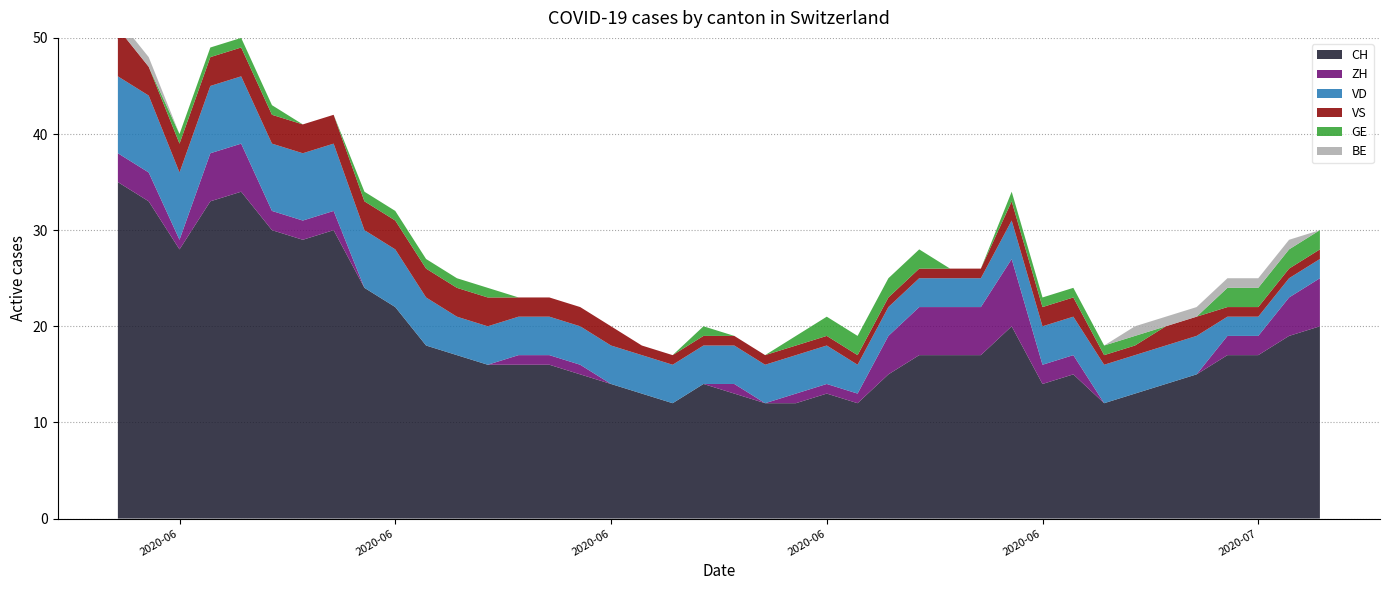

Reading left to right, extract all data points from this chart.

CH: 2020-05-31=35	2020-06-01=33	2020-06-02=28	2020-06-03=33	2020-06-04=34	2020-06-05=30	2020-06-06=29	2020-06-07=30	2020-06-08=24	2020-06-09=22	2020-06-10=18	2020-06-11=17	2020-06-12=16	2020-06-13=16	2020-06-14=16	2020-06-15=15	2020-06-16=14	2020-06-17=13	2020-06-18=12	2020-06-19=14	2020-06-20=13	2020-06-21=12	2020-06-22=12	2020-06-23=13	2020-06-24=12	2020-06-25=15	2020-06-26=17	2020-06-27=17	2020-06-28=17	2020-06-29=20	2020-06-30=14	2020-07-01=15	2020-07-02=12	2020-07-03=13	2020-07-04=14	2020-07-05=15	2020-07-06=17	2020-07-07=17	2020-07-08=19	2020-07-09=20
ZH: 2020-05-31=3	2020-06-01=3	2020-06-02=1	2020-06-03=5	2020-06-04=5	2020-06-05=2	2020-06-06=2	2020-06-07=2	2020-06-08=0	2020-06-09=0	2020-06-10=0	2020-06-11=0	2020-06-12=0	2020-06-13=1	2020-06-14=1	2020-06-15=1	2020-06-16=0	2020-06-17=0	2020-06-18=0	2020-06-19=0	2020-06-20=1	2020-06-21=0	2020-06-22=1	2020-06-23=1	2020-06-24=1	2020-06-25=4	2020-06-26=5	2020-06-27=5	2020-06-28=5	2020-06-29=7	2020-06-30=2	2020-07-01=2	2020-07-02=0	2020-07-03=0	2020-07-04=0	2020-07-05=0	2020-07-06=2	2020-07-07=2	2020-07-08=4	2020-07-09=5
VD: 2020-05-31=8	2020-06-01=8	2020-06-02=7	2020-06-03=7	2020-06-04=7	2020-06-05=7	2020-06-06=7	2020-06-07=7	2020-06-08=6	2020-06-09=6	2020-06-10=5	2020-06-11=4	2020-06-12=4	2020-06-13=4	2020-06-14=4	2020-06-15=4	2020-06-16=4	2020-06-17=4	2020-06-18=4	2020-06-19=4	2020-06-20=4	2020-06-21=4	2020-06-22=4	2020-06-23=4	2020-06-24=3	2020-06-25=3	2020-06-26=3	2020-06-27=3	2020-06-28=3	2020-06-29=4	2020-06-30=4	2020-07-01=4	2020-07-02=4	2020-07-03=4	2020-07-04=4	2020-07-05=4	2020-07-06=2	2020-07-07=2	2020-07-08=2	2020-07-09=2
VS: 2020-05-31=5	2020-06-01=3	2020-06-02=3	2020-06-03=3	2020-06-04=3	2020-06-05=3	2020-06-06=3	2020-06-07=3	2020-06-08=3	2020-06-09=3	2020-06-10=3	2020-06-11=3	2020-06-12=3	2020-06-13=2	2020-06-14=2	2020-06-15=2	2020-06-16=2	2020-06-17=1	2020-06-18=1	2020-06-19=1	2020-06-20=1	2020-06-21=1	2020-06-22=1	2020-06-23=1	2020-06-24=1	2020-06-25=1	2020-06-26=1	2020-06-27=1	2020-06-28=1	2020-06-29=2	2020-06-30=2	2020-07-01=2	2020-07-02=1	2020-07-03=1	2020-07-04=2	2020-07-05=2	2020-07-06=1	2020-07-07=1	2020-07-08=1	2020-07-09=1
GE: 2020-05-31=0	2020-06-01=0	2020-06-02=1	2020-06-03=1	2020-06-04=1	2020-06-05=1	2020-06-06=0	2020-06-07=0	2020-06-08=1	2020-06-09=1	2020-06-10=1	2020-06-11=1	2020-06-12=1	2020-06-13=0	2020-06-14=0	2020-06-15=0	2020-06-16=0	2020-06-17=0	2020-06-18=0	2020-06-19=1	2020-06-20=0	2020-06-21=0	2020-06-22=1	2020-06-23=2	2020-06-24=2	2020-06-25=2	2020-06-26=2	2020-06-27=0	2020-06-28=0	2020-06-29=1	2020-06-30=1	2020-07-01=1	2020-07-02=1	2020-07-03=1	2020-07-04=0	2020-07-05=0	2020-07-06=2	2020-07-07=2	2020-07-08=2	2020-07-09=2
BE: 2020-05-31=1	2020-06-01=1	2020-06-02=0	2020-06-03=0	2020-06-04=0	2020-06-05=0	2020-06-06=0	2020-06-07=0	2020-06-08=0	2020-06-09=0	2020-06-10=0	2020-06-11=0	2020-06-12=0	2020-06-13=0	2020-06-14=0	2020-06-15=0	2020-06-16=0	2020-06-17=0	2020-06-18=0	2020-06-19=0	2020-06-20=0	2020-06-21=0	2020-06-22=0	2020-06-23=0	2020-06-24=0	2020-06-25=0	2020-06-26=0	2020-06-27=0	2020-06-28=0	2020-06-29=0	2020-06-30=0	2020-07-01=0	2020-07-02=0	2020-07-03=1	2020-07-04=1	2020-07-05=1	2020-07-06=1	2020-07-07=1	2020-07-08=1	2020-07-09=0